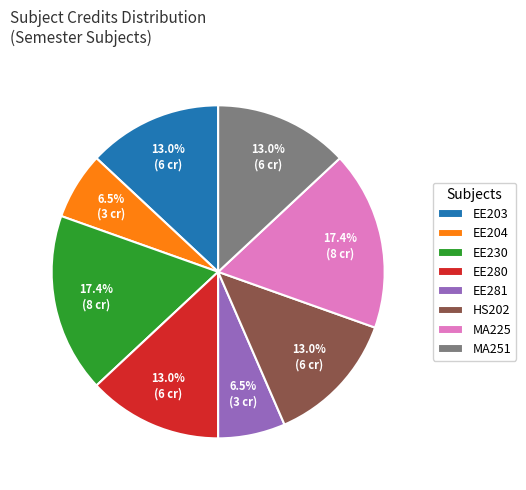

Count the number of slices in the pie.

8